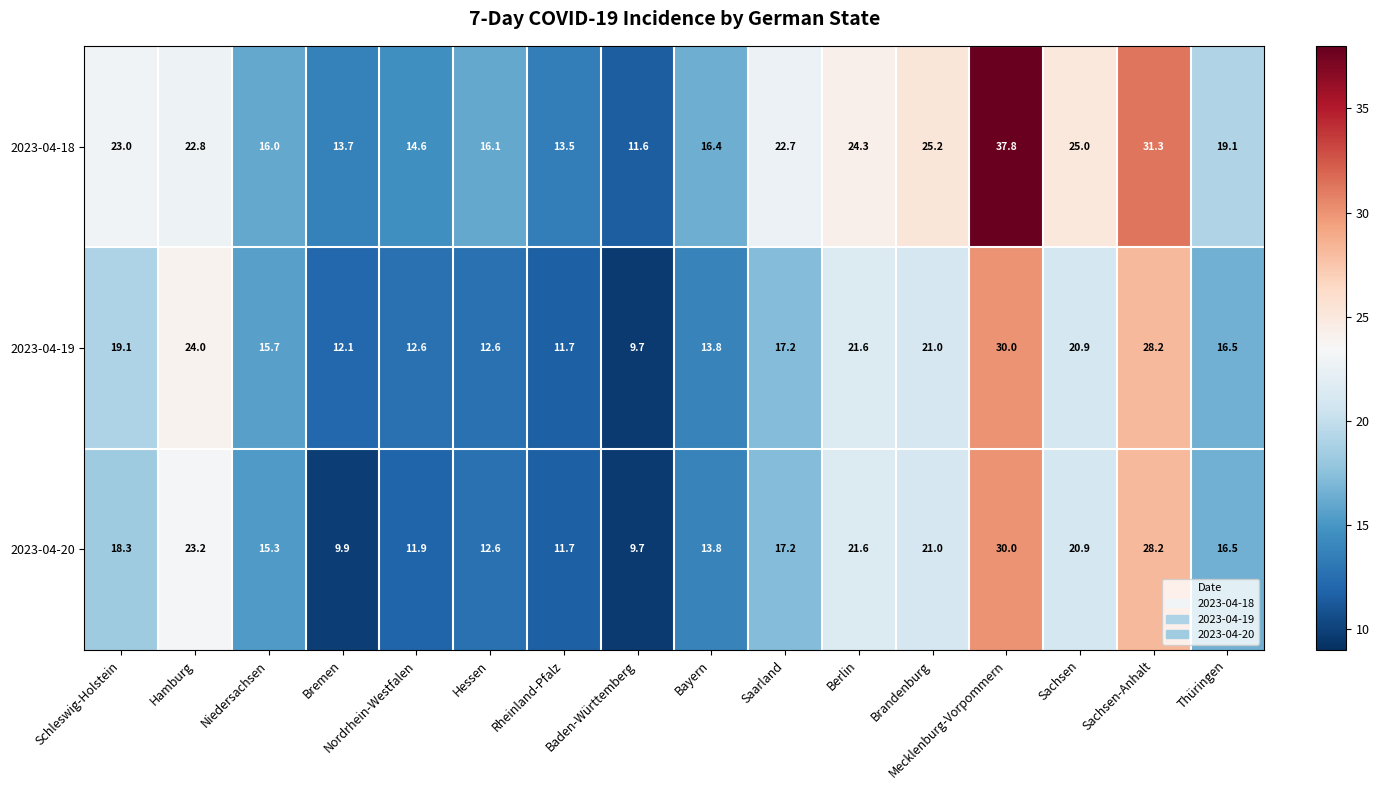

Is it true that 2023-04-18 equals 37.8 at Mecklenburg-Vorpommern?

True